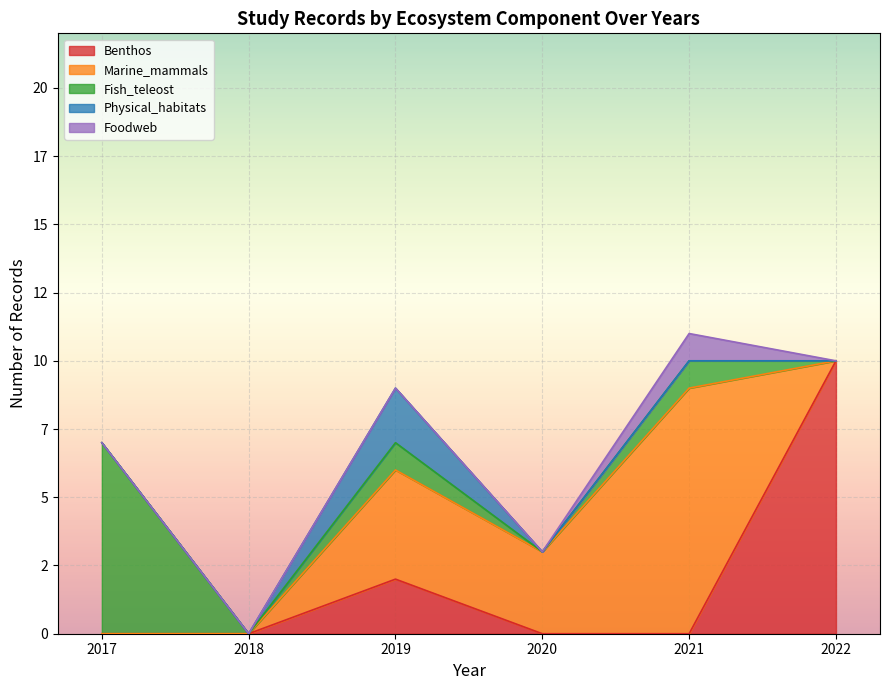

How many times do Benthos and Physical_habitats cross each other?

1